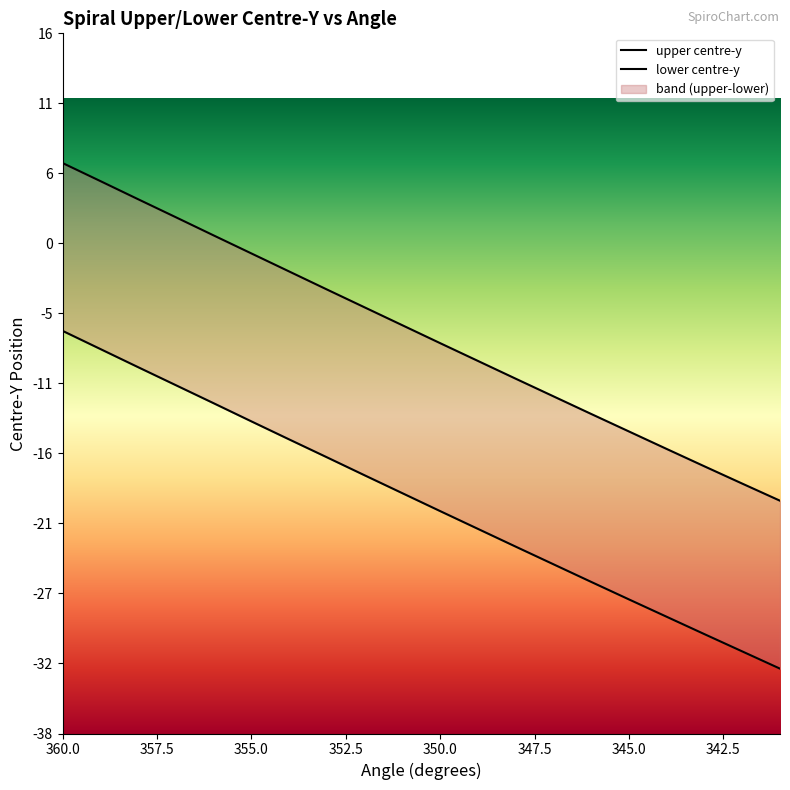

True or false: lower centre-y and upper centre-y intersect in this chart.

False